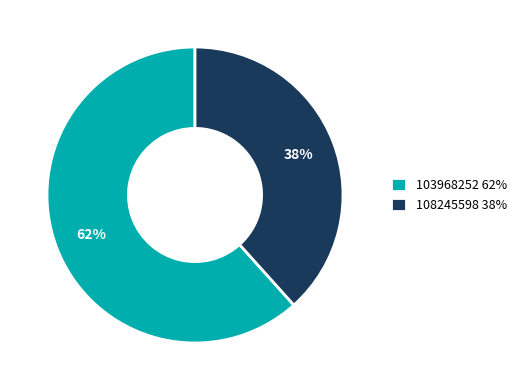

Do 108245598 38% and 103968252 62% together represent more than half of the pie?

Yes